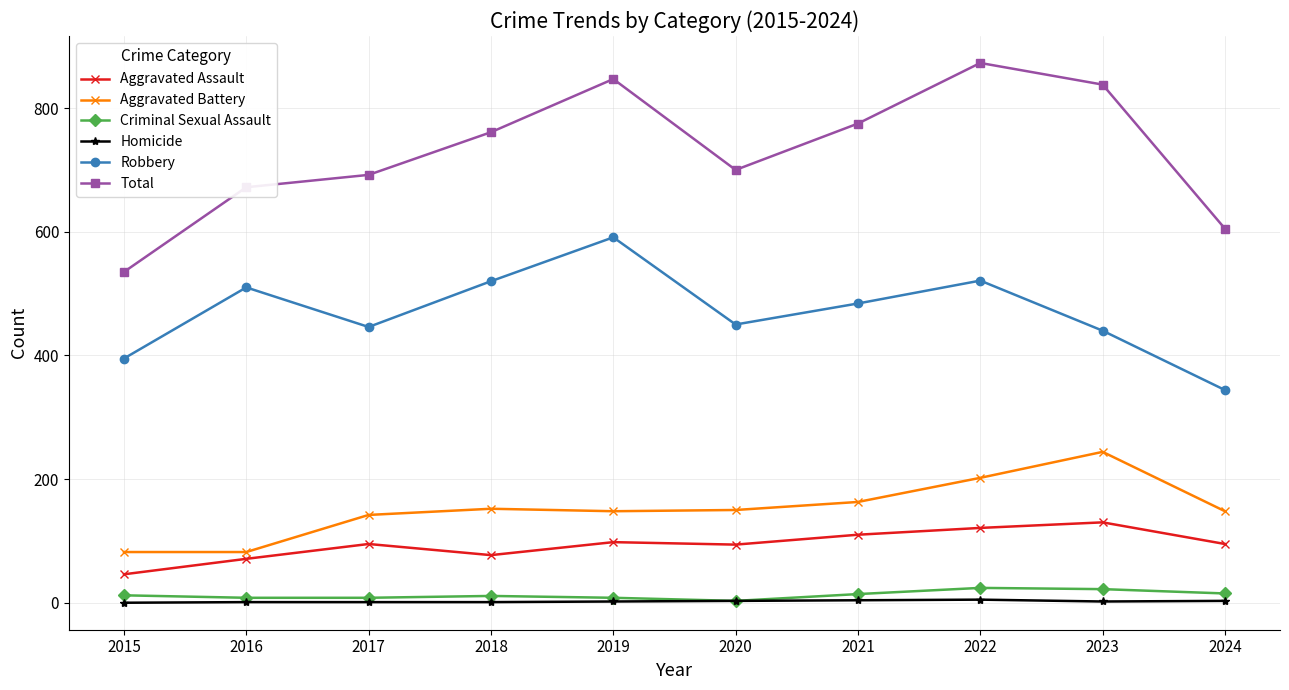

Is this an area chart (filled region under the line)?

No